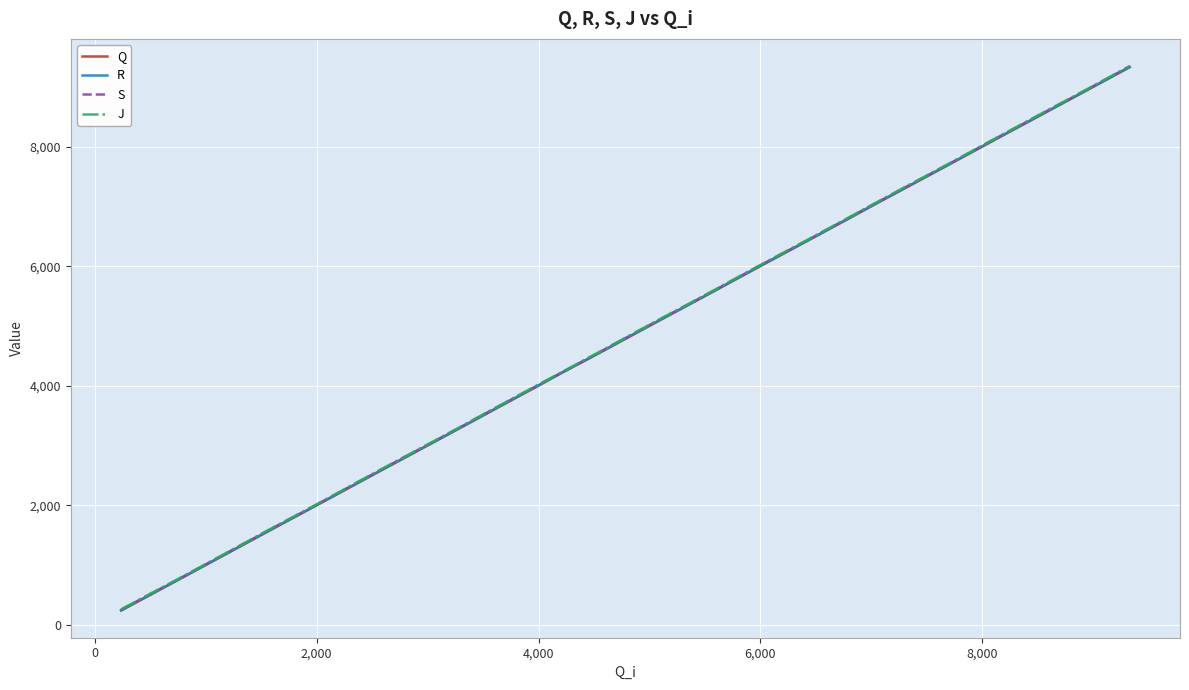

What is the minimum value shown in the chart?

239